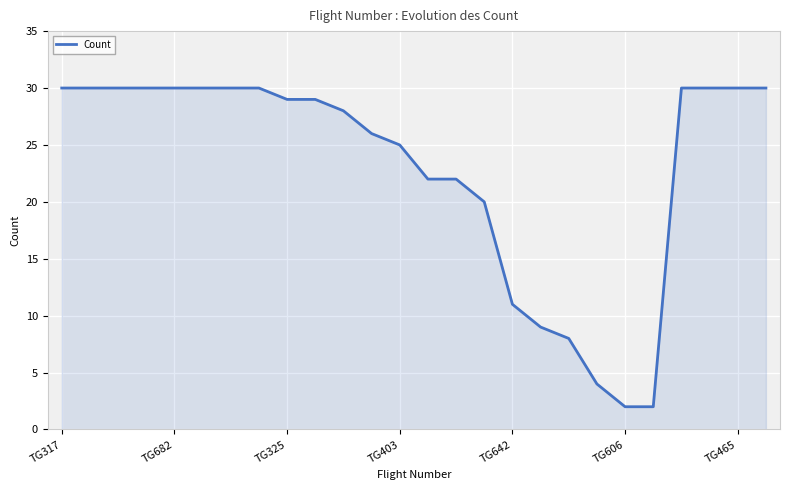

How many lines are shown in the chart?

1